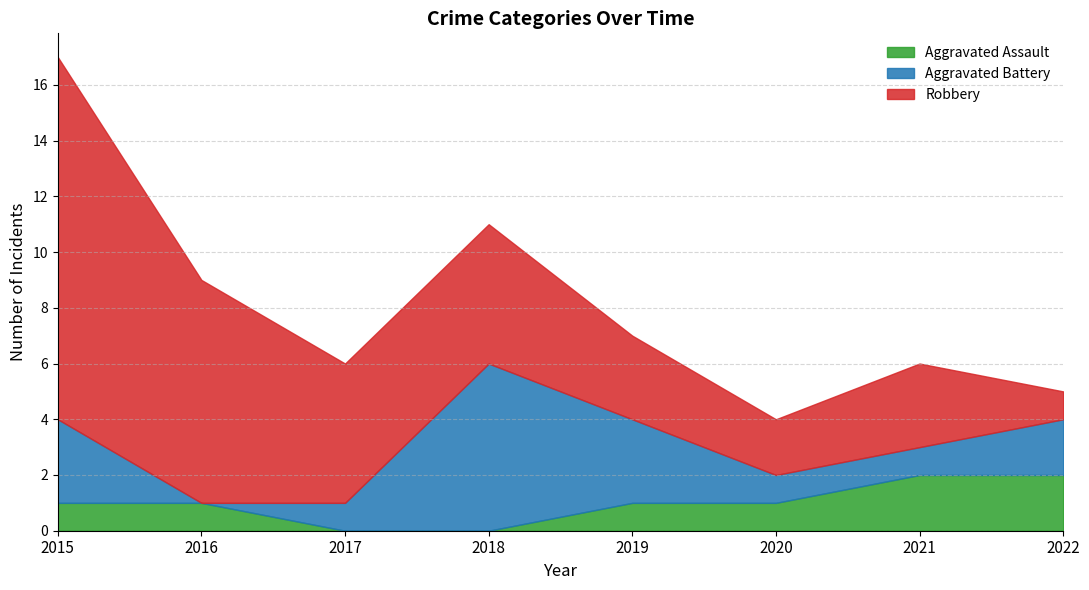

The value of Robbery at 2017 is 5. True or false?

True